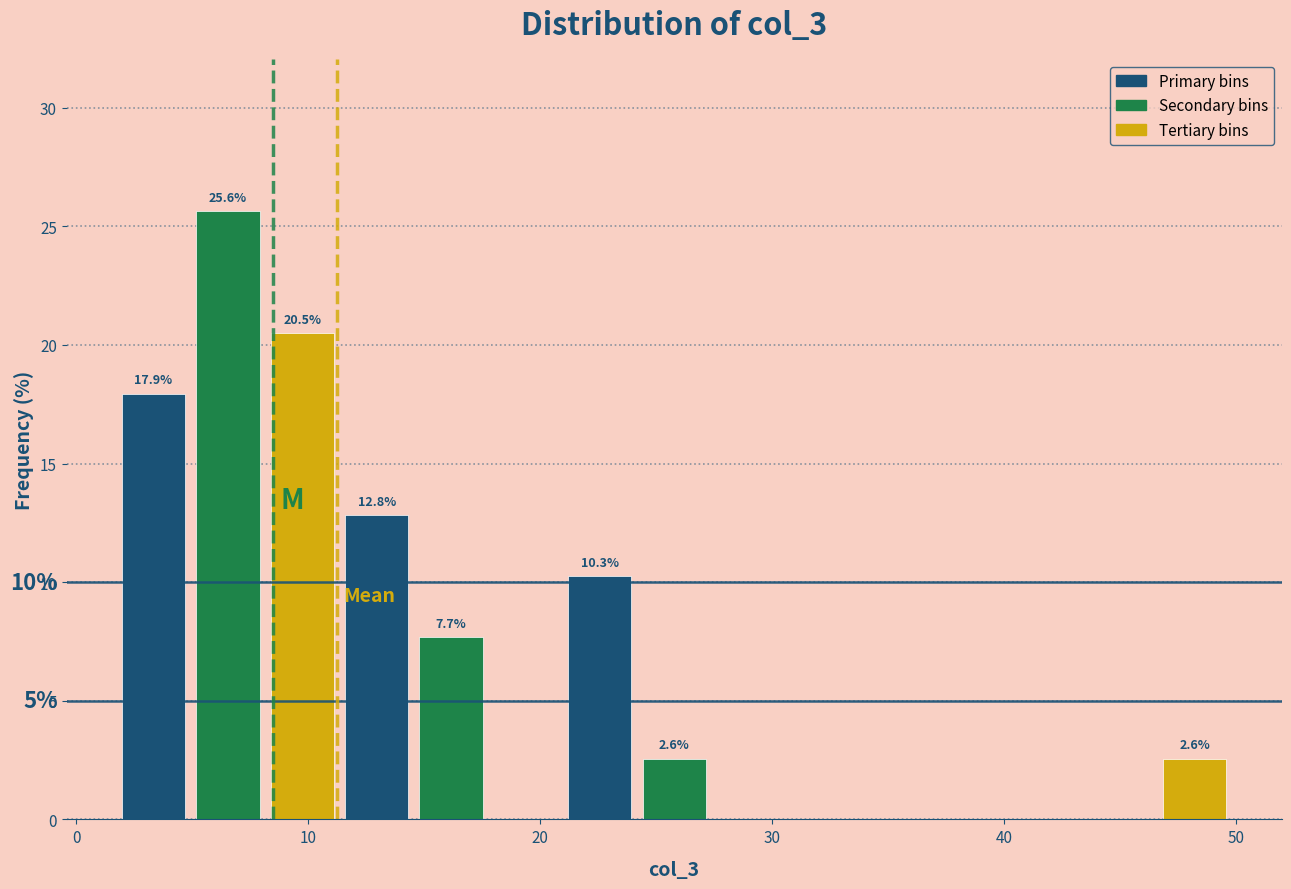

Read against the x-axis, roughly where is the centre of the tallest bar?

7